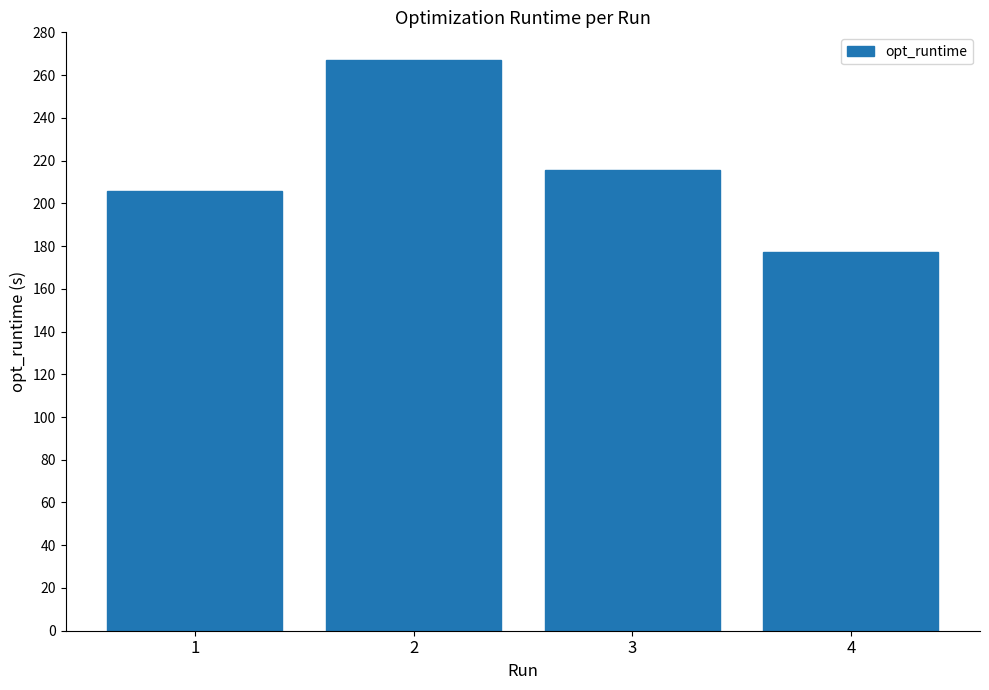

Reading left to right, extract all data points from this chart.

205.8	267.1	215.4	177.3